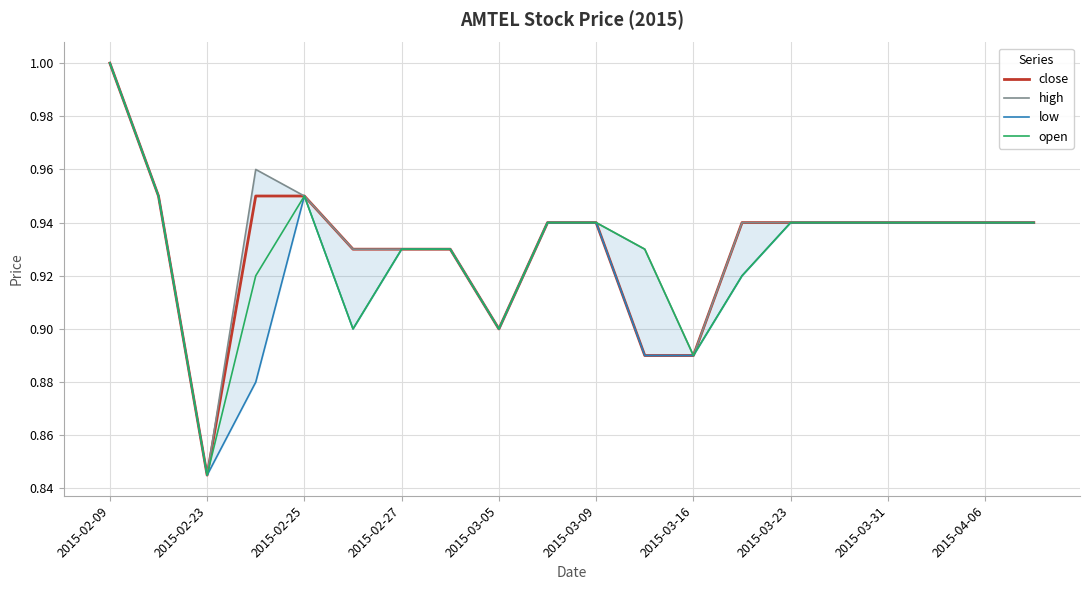

What is the average value of the close series?

0.9